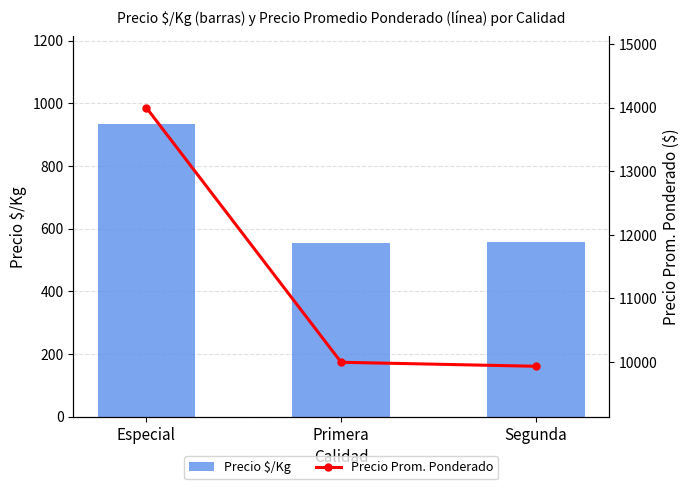

How many data points in Precio $/Kg are less than 558?

1